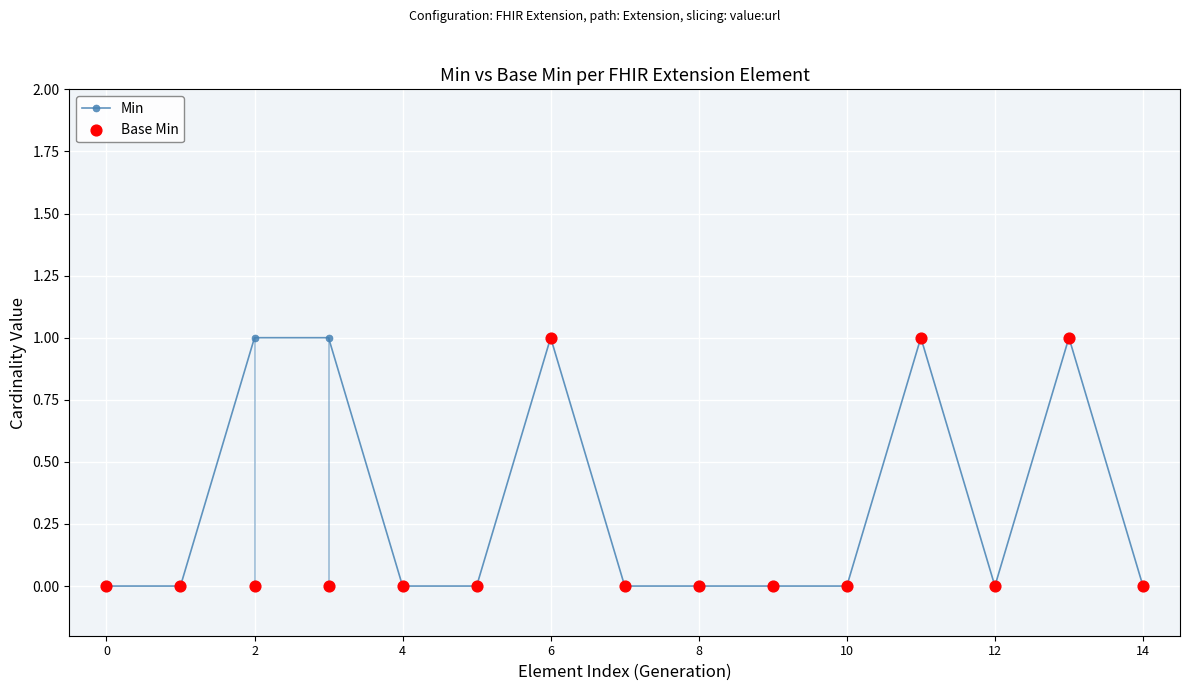

Which series has the largest Y range (max minus min)?

Min